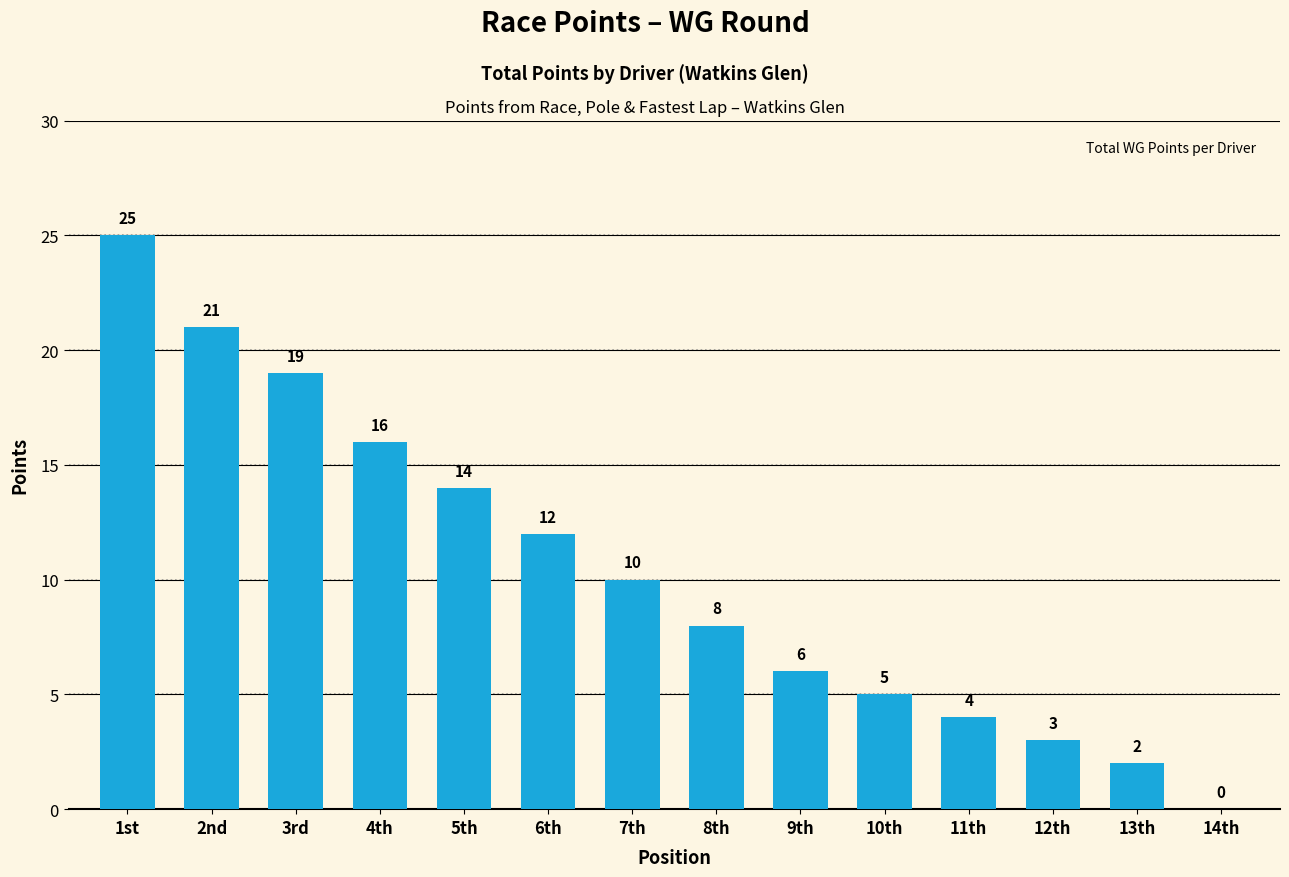

What is the sum of all values?

145